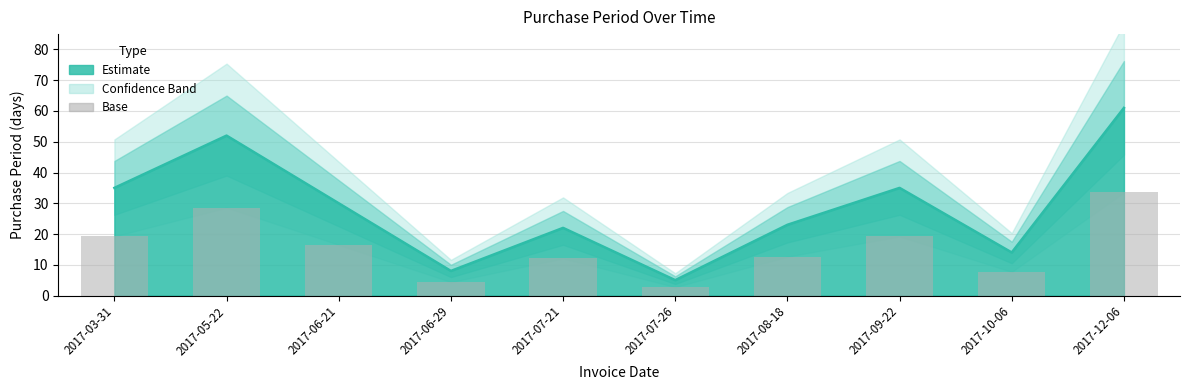

List the labels in order of value, smallest first.

2017-07-26, 2017-06-29, 2017-10-06, 2017-07-21, 2017-08-18, 2017-06-21, 2017-03-31, 2017-09-22, 2017-05-22, 2017-12-06